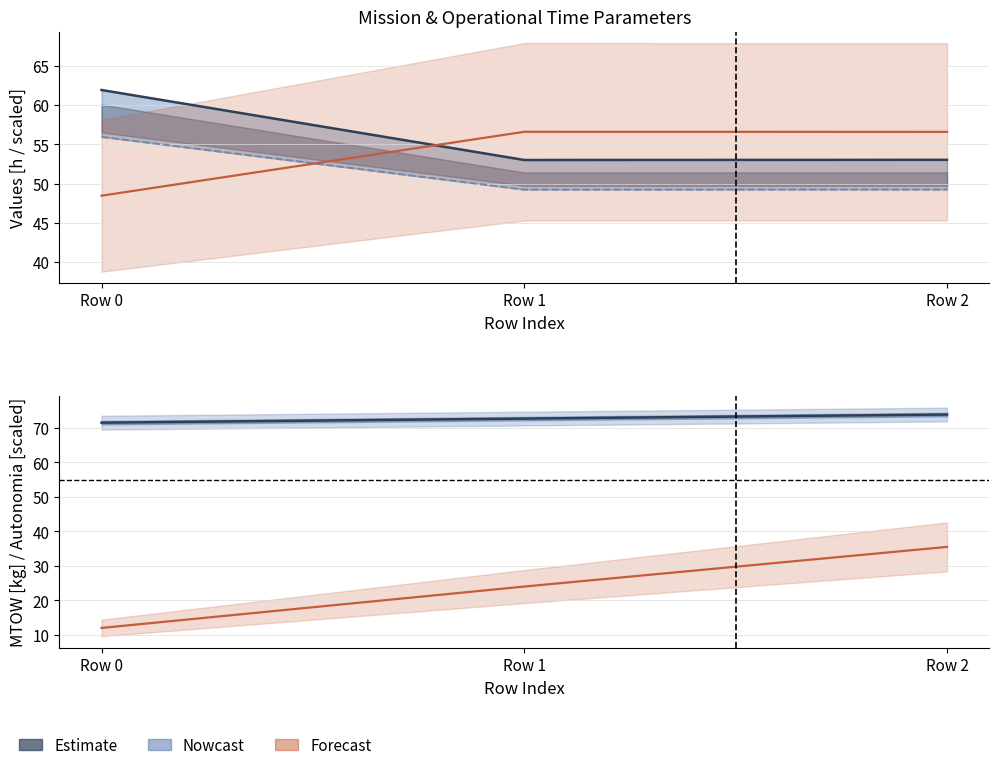

The Autonomia Projetada × 50 series shows 35.5 at Row 2. True or false?

True